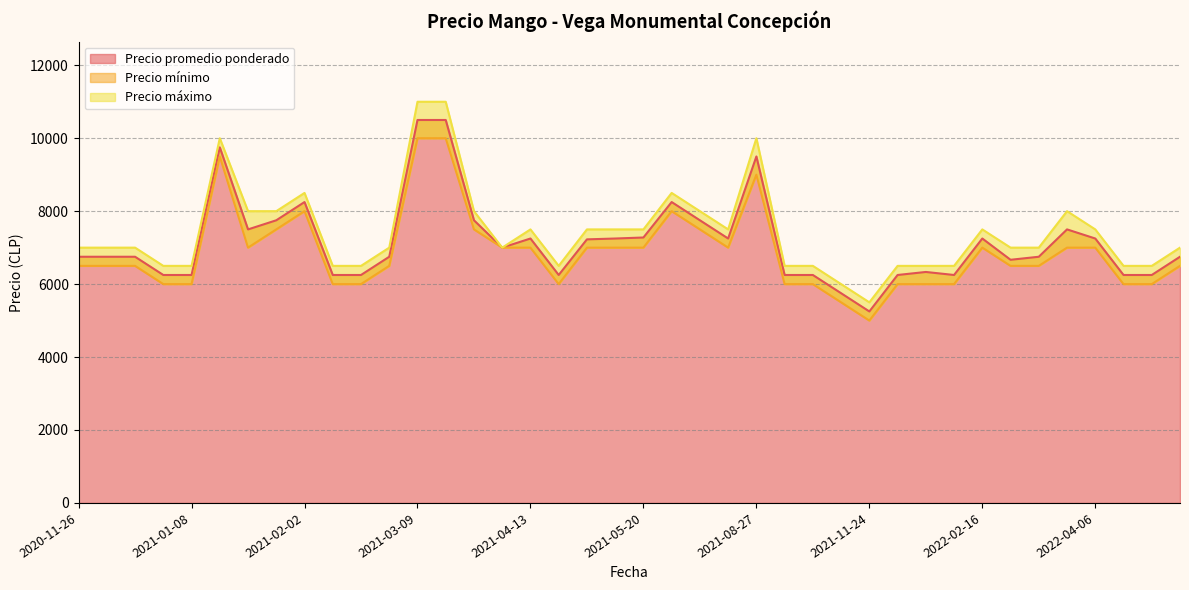

Reading left to right, list all the values displayed in this chart.

Precio promedio ponderado: 6750	6750	6750	6250	6250	9750	7500	7750	8250	6250	6250	6750	10500	10500	7750	7000	7250	6250	7227	7250	7278	8250	7750	7250	9500	6250	6250	5750	5250	6250	6333	6250	7250	6667	6750	7500	7250	6250	6250	6750
Precio mínimo: 6500	6500	6500	6000	6000	9500	7000	7500	8000	6000	6000	6500	10000	10000	7500	7000	7000	6000	7000	7000	7000	8000	7500	7000	9000	6000	6000	5500	5000	6000	6000	6000	7000	6500	6500	7000	7000	6000	6000	6500
Precio máximo: 7000	7000	7000	6500	6500	10000	8000	8000	8500	6500	6500	7000	11000	11000	8000	7000	7500	6500	7500	7500	7500	8500	8000	7500	10000	6500	6500	6000	5500	6500	6500	6500	7500	7000	7000	8000	7500	6500	6500	7000